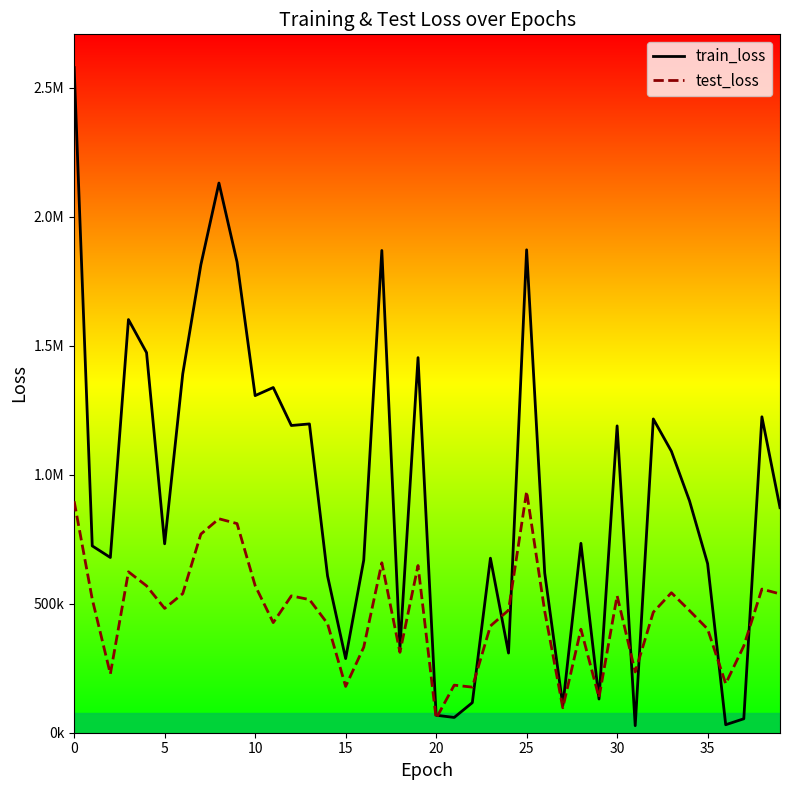

Does the chart have visible grid lines?

No